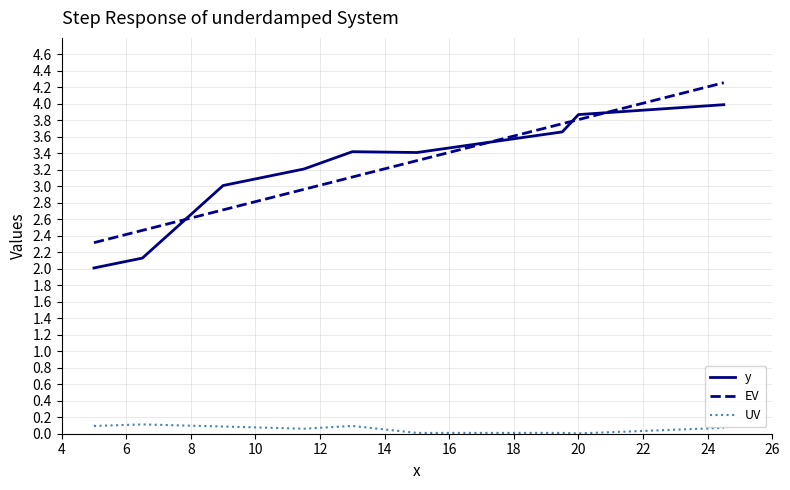

List the series in order of their peak value, highest first.

EV, y, UV